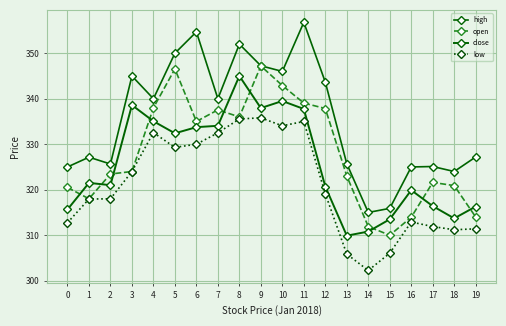

Does the chart have visible grid lines?

Yes